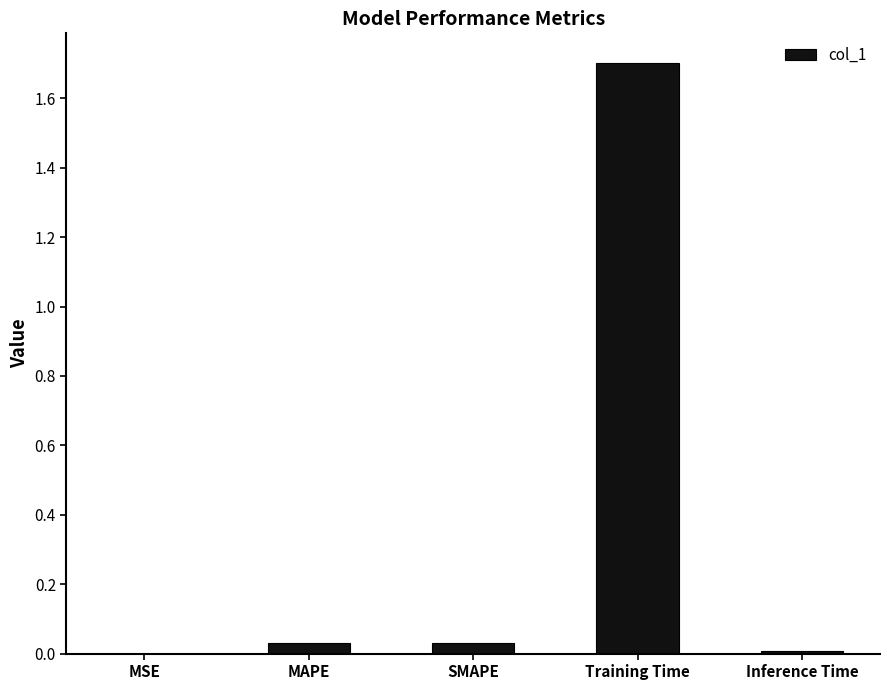

The value at SMAPE is 0.0. True or false?

True